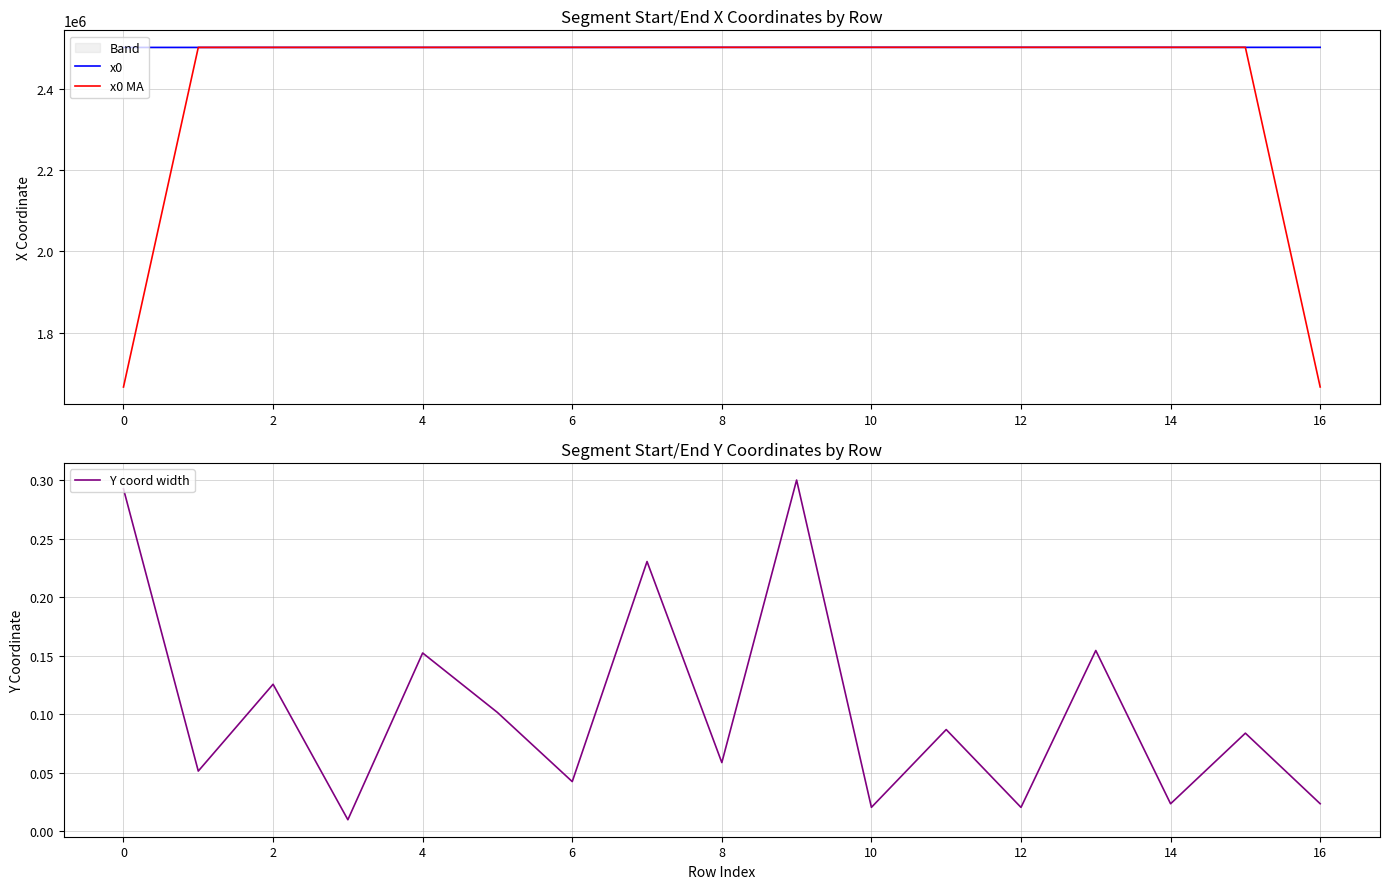

At which label does x0 first exceed 2501060?

8